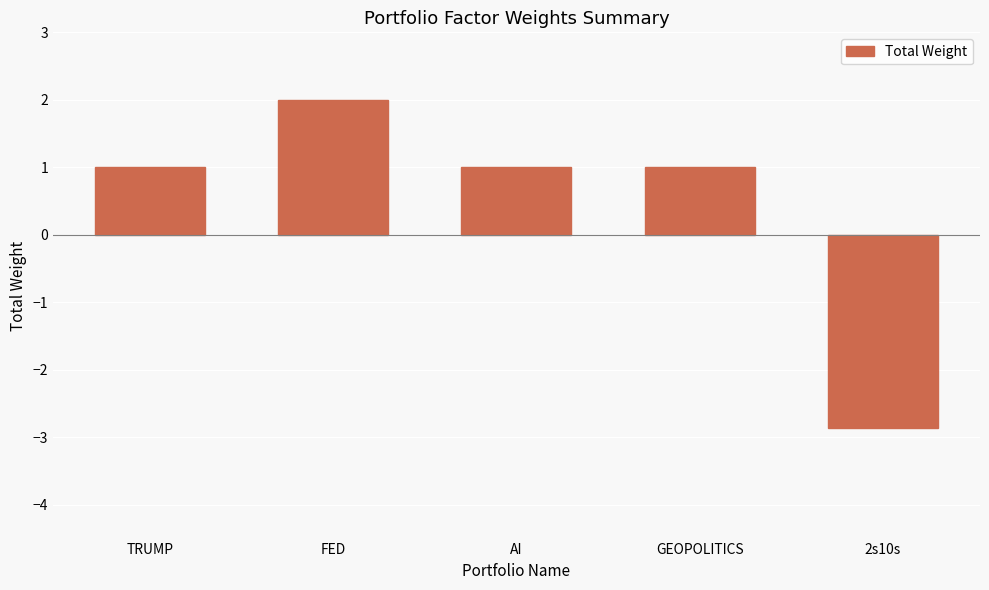

What is the minimum value shown in the chart?

-2.9